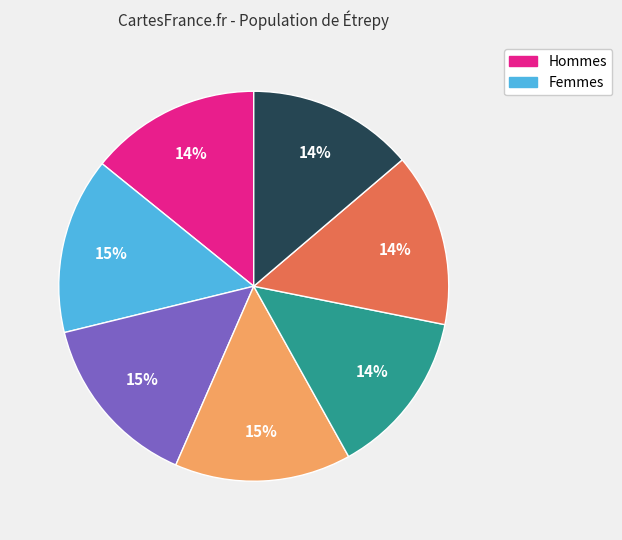

How many segments does this pie chart have?

7